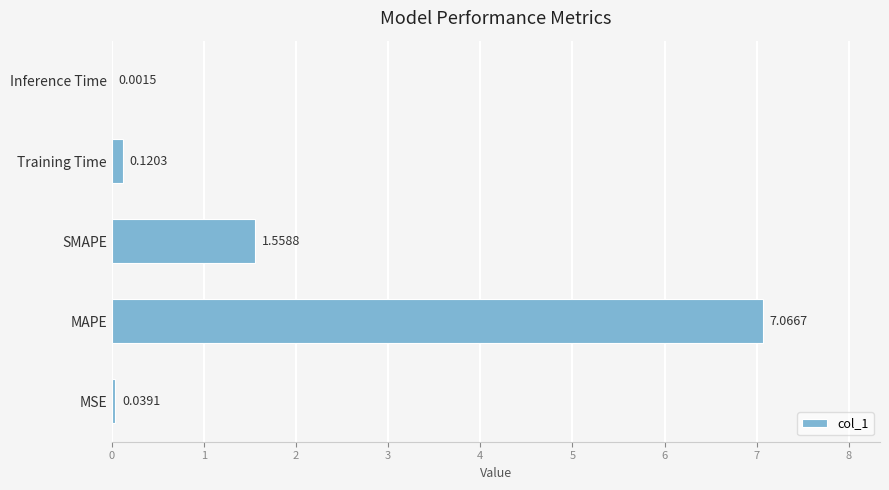

Which has a higher value, Training Time or Inference Time?

Training Time